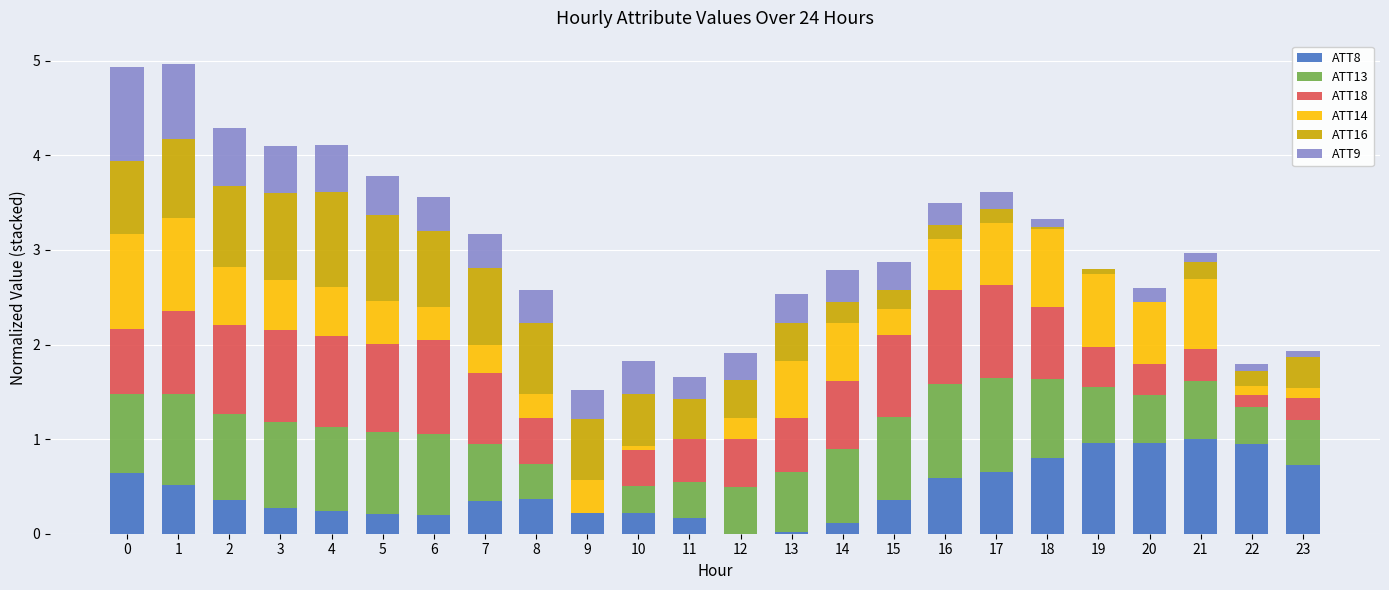

What is the highest value of the ATT8 series?

1.0